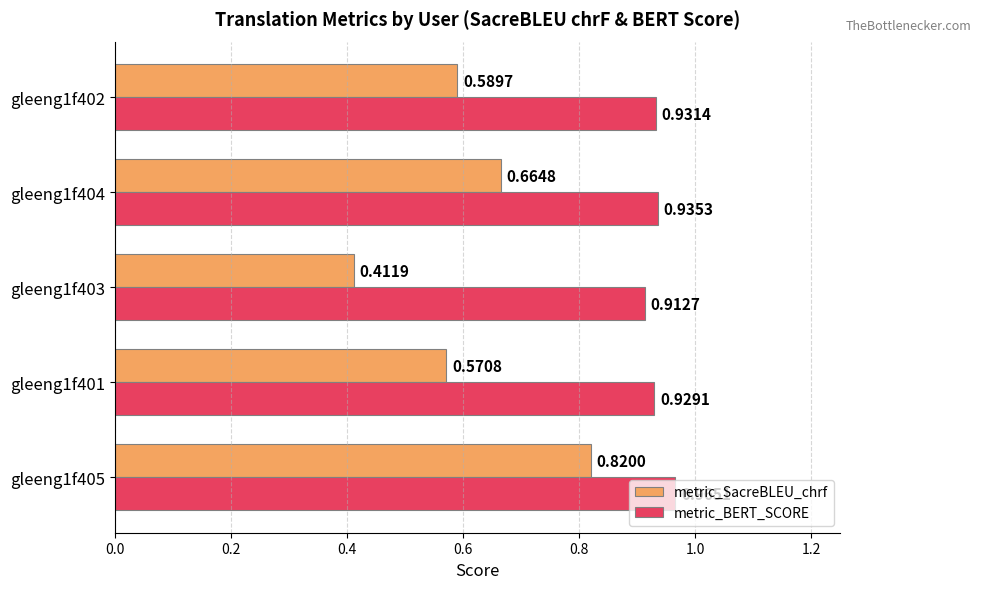

What is the spread (max minus min) of values at gleeng1f404?

0.3